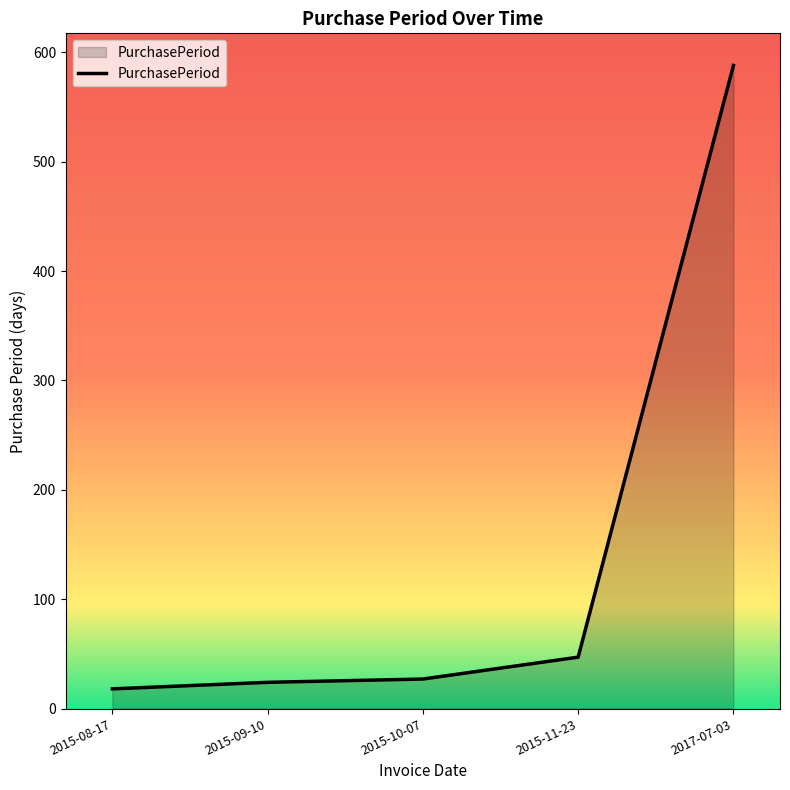

True or false: there are more than 2 points higher than both neighbors.

False